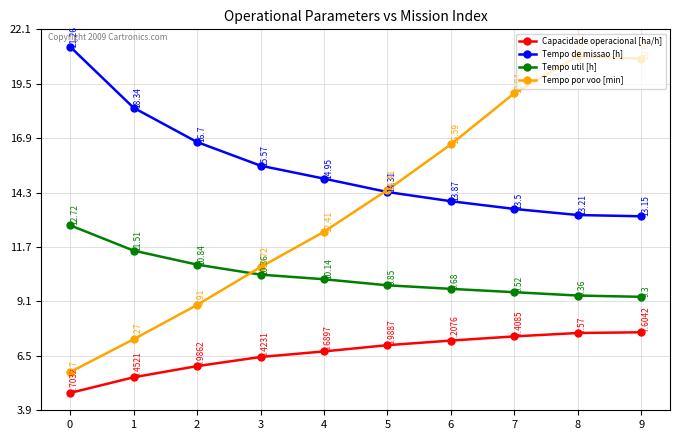

Rank the series by their average value, from lowest to highest.

Capacidade operacional [ha/h], Tempo util [h], Tempo por voo [min], Tempo de missao [h]